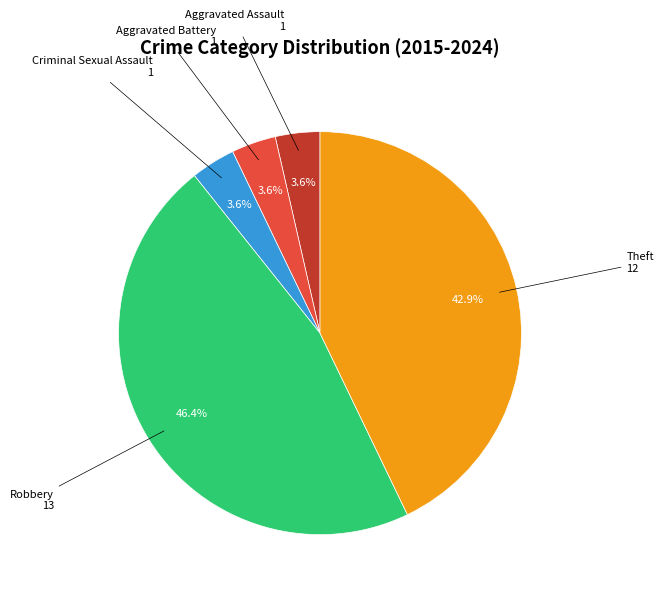

How many segments does this pie chart have?

5